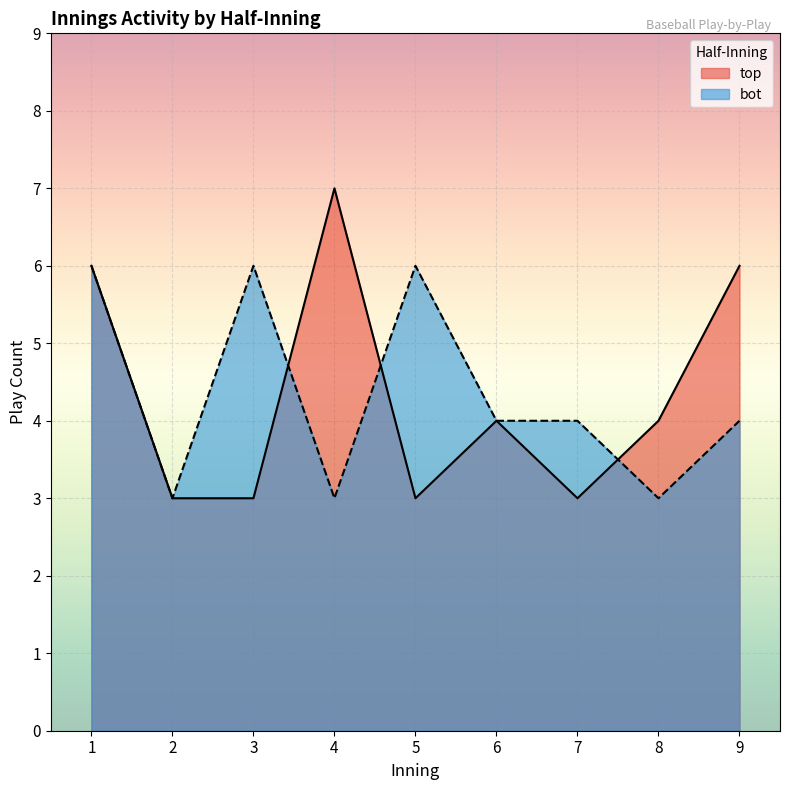

What is the difference between the maximum and second lowest values in the bot series?

3